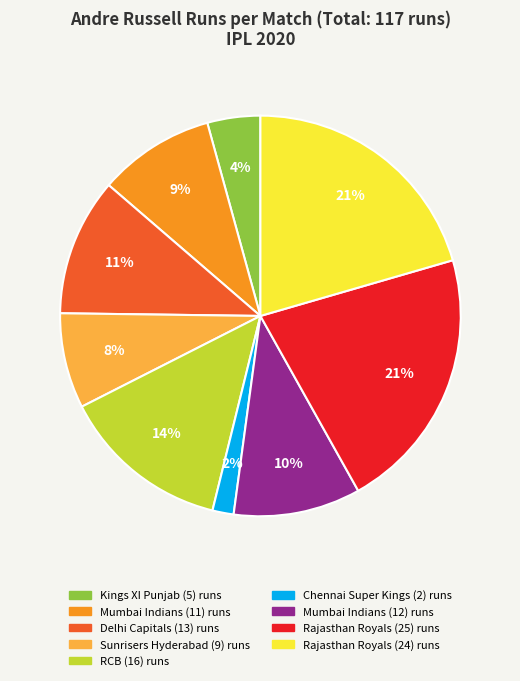

What is the ratio of the value at Sunrisers Hyderabad (9) to the value at Delhi Capitals (13)?

0.7